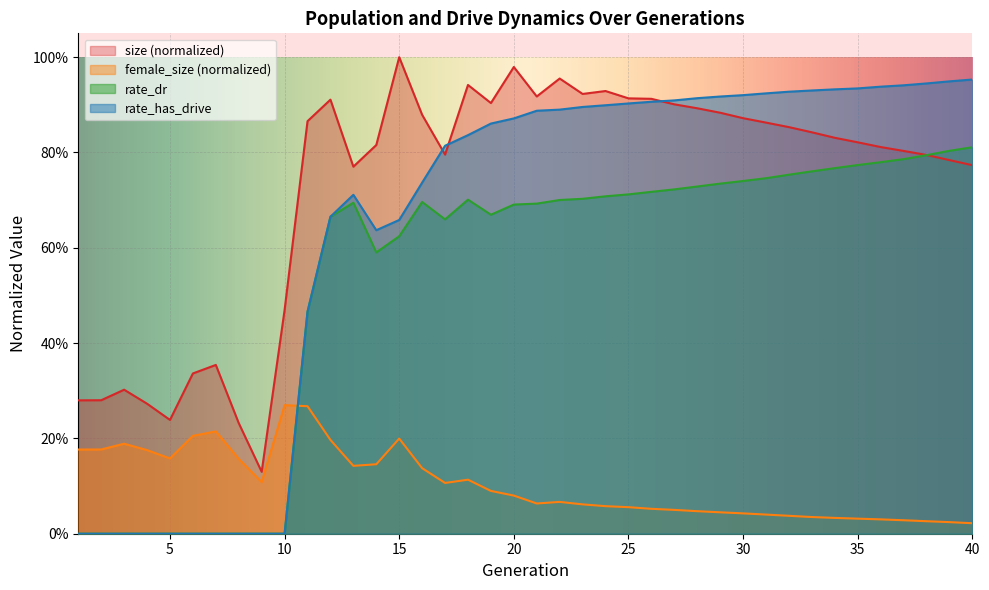

Reading left to right, list all the values displayed in this chart.

size: 0.3	0.3	0.3	0.3	0.2	0.3	0.4	0.2	0.1	0.5	0.9	0.9	0.8	0.8	1.0	0.9	0.8	0.9	0.9	1.0	0.9	1.0	0.9	0.9	0.9	0.9	0.9	0.9	0.9	0.9	0.9	0.9	0.8	0.8	0.8	0.8	0.8	0.8	0.8	0.8
female_size: 0.2	0.2	0.2	0.2	0.2	0.2	0.2	0.2	0.1	0.3	0.3	0.2	0.1	0.1	0.2	0.1	0.1	0.1	0.1	0.1	0.1	0.1	0.1	0.1	0.1	0.1	0.1	0.0	0.0	0.0	0.0	0.0	0.0	0.0	0.0	0.0	0.0	0.0	0.0	0.0
rate_dr: 0.0	0.0	0.0	0.0	0.0	0.0	0.0	0.0	0.0	0.0	0.5	0.7	0.7	0.6	0.6	0.7	0.7	0.7	0.7	0.7	0.7	0.7	0.7	0.7	0.7	0.7	0.7	0.7	0.7	0.7	0.7	0.8	0.8	0.8	0.8	0.8	0.8	0.8	0.8	0.8
rate_has_drive: 0.0	0.0	0.0	0.0	0.0	0.0	0.0	0.0	0.0	0.0	0.5	0.7	0.7	0.6	0.7	0.7	0.8	0.8	0.9	0.9	0.9	0.9	0.9	0.9	0.9	0.9	0.9	0.9	0.9	0.9	0.9	0.9	0.9	0.9	0.9	0.9	0.9	0.9	0.9	1.0